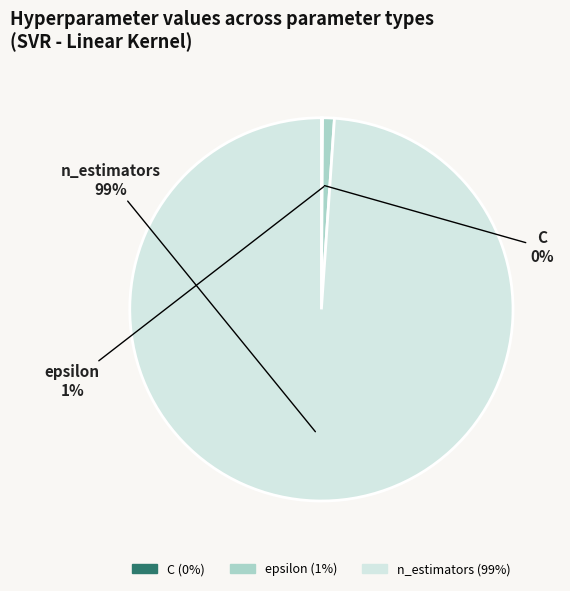

Which has a higher value, n_estimators or epsilon?

n_estimators